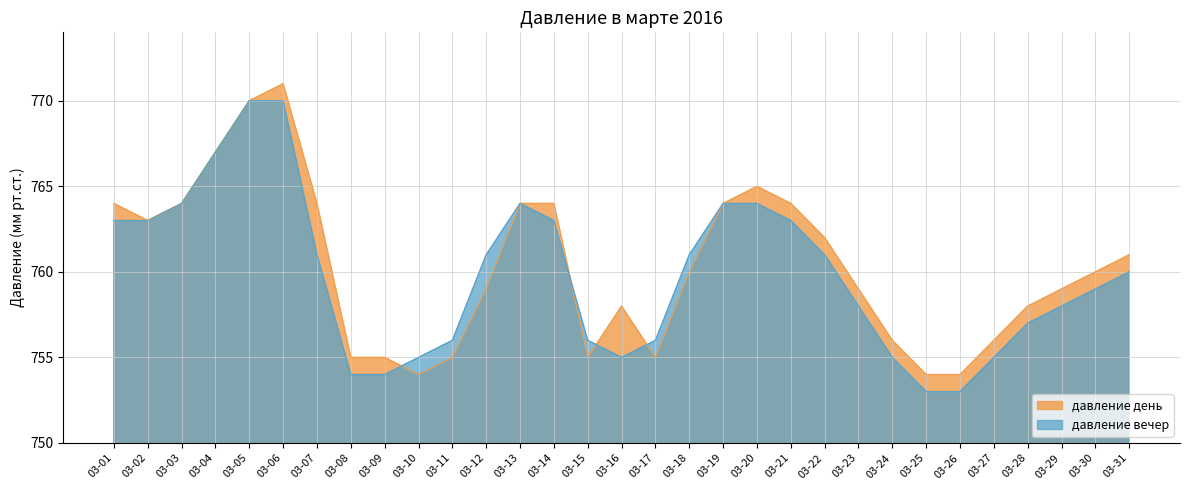

What is the value of the давление день point at the 23rd from the left?

759